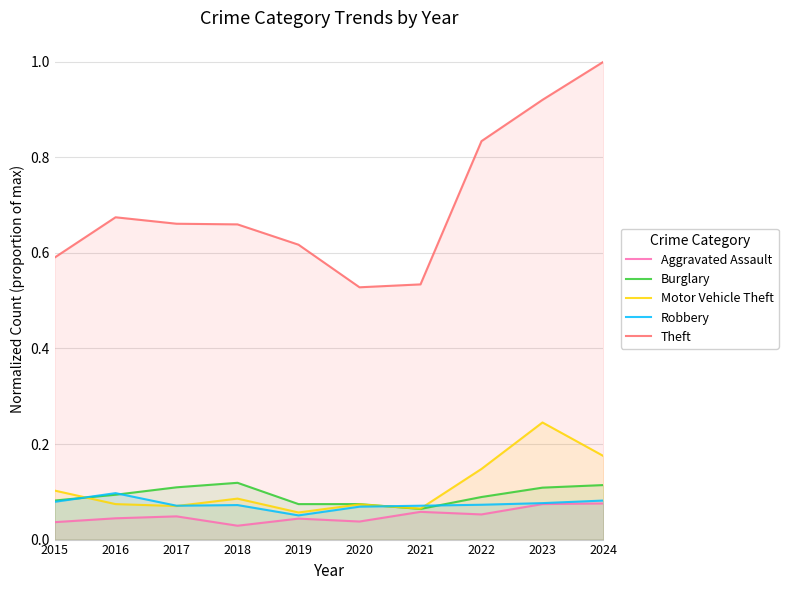

Which category has the highest value across all series?

2024